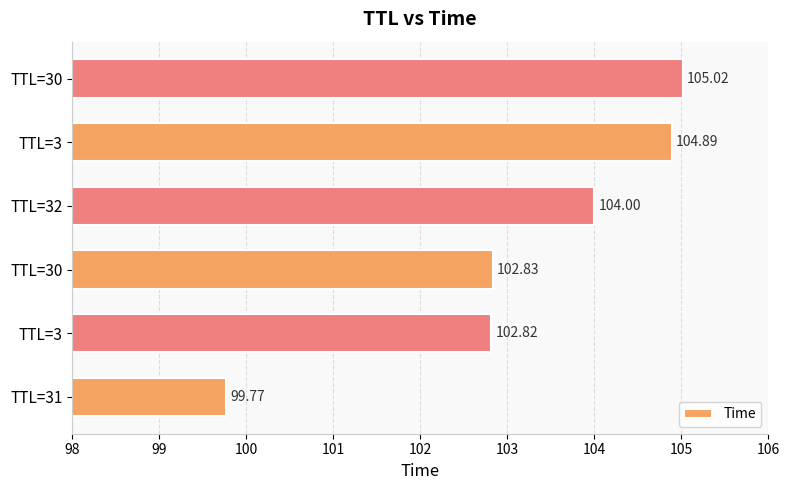

How many bars are there in total?

6